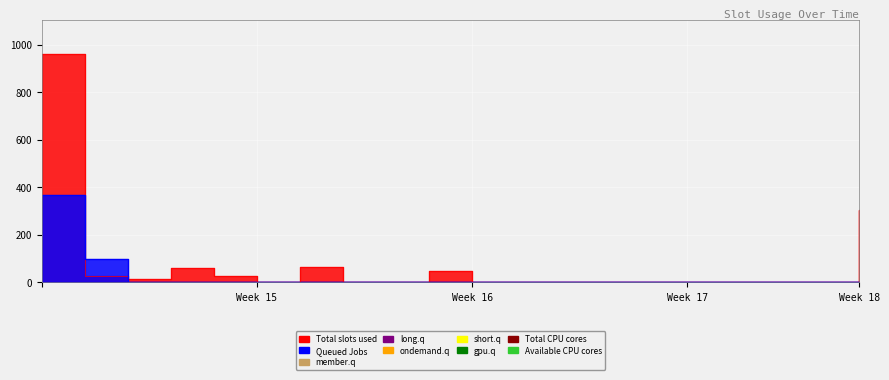

Is this an area chart (filled region under the line)?

No